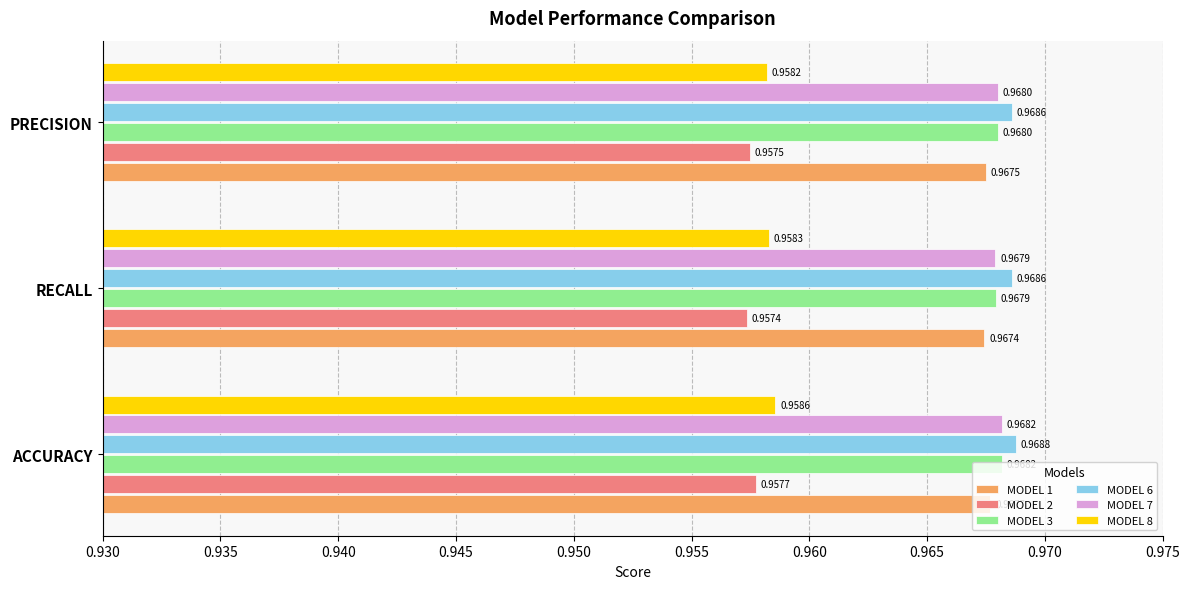

At which label does MODEL 2 reach its minimum?

RECALL